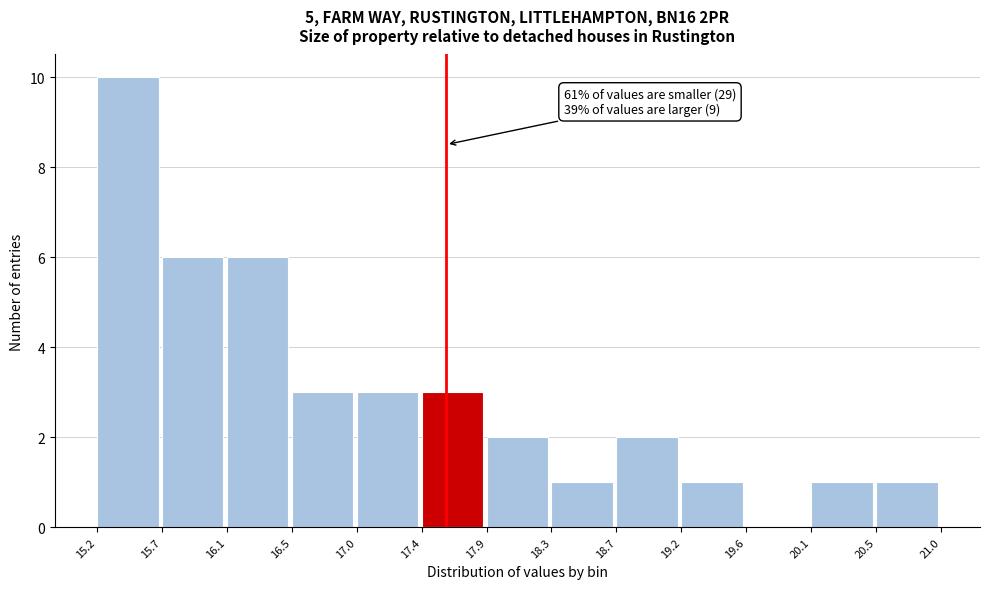

Which range on the x-axis has the tallest bar?

15.2 to 15.7